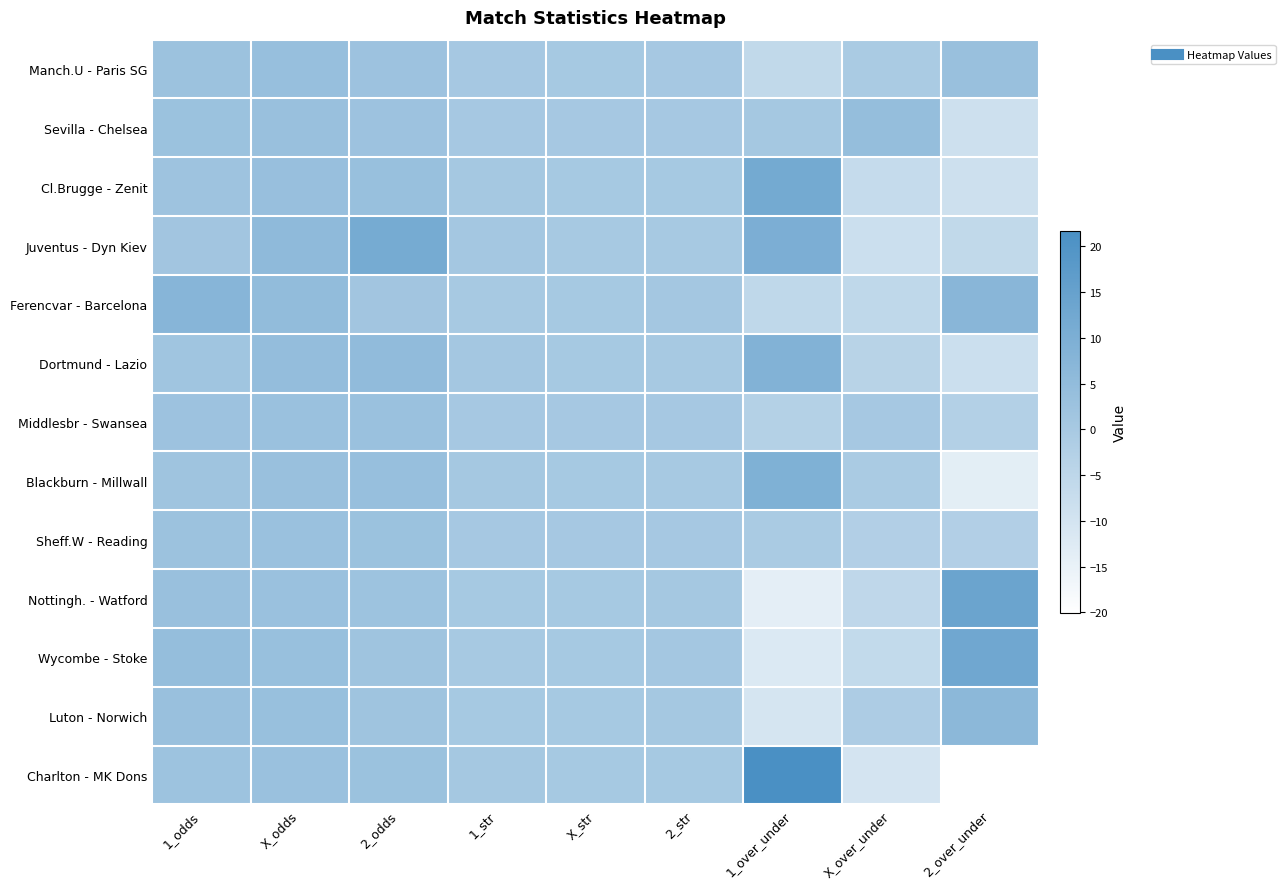

Which series has the widest spread of values?

Charlton - MK Dons